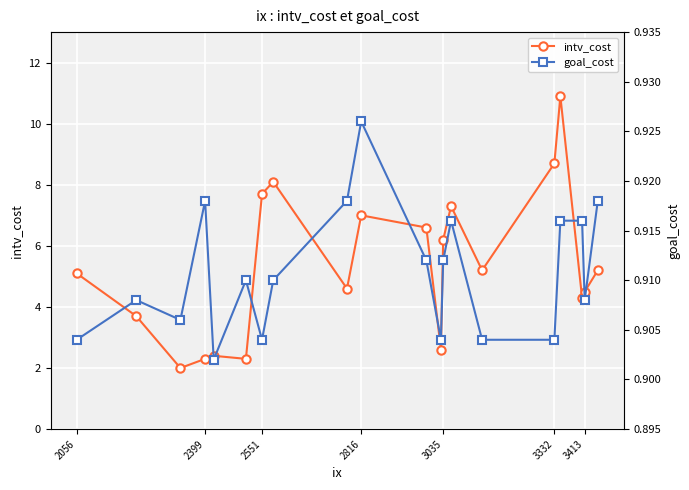

What is the difference between the maximum and minimum values in the intv_cost series?

8.9